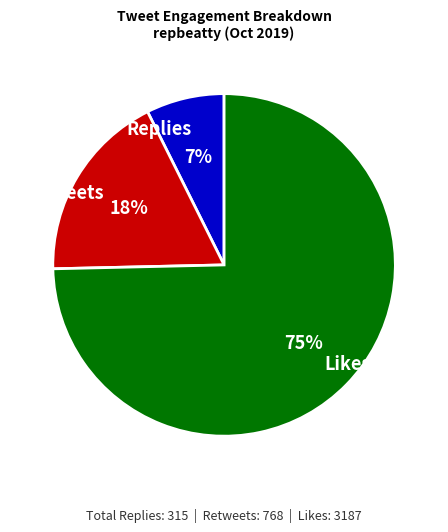

Does Replies represent more than half of the total?

No